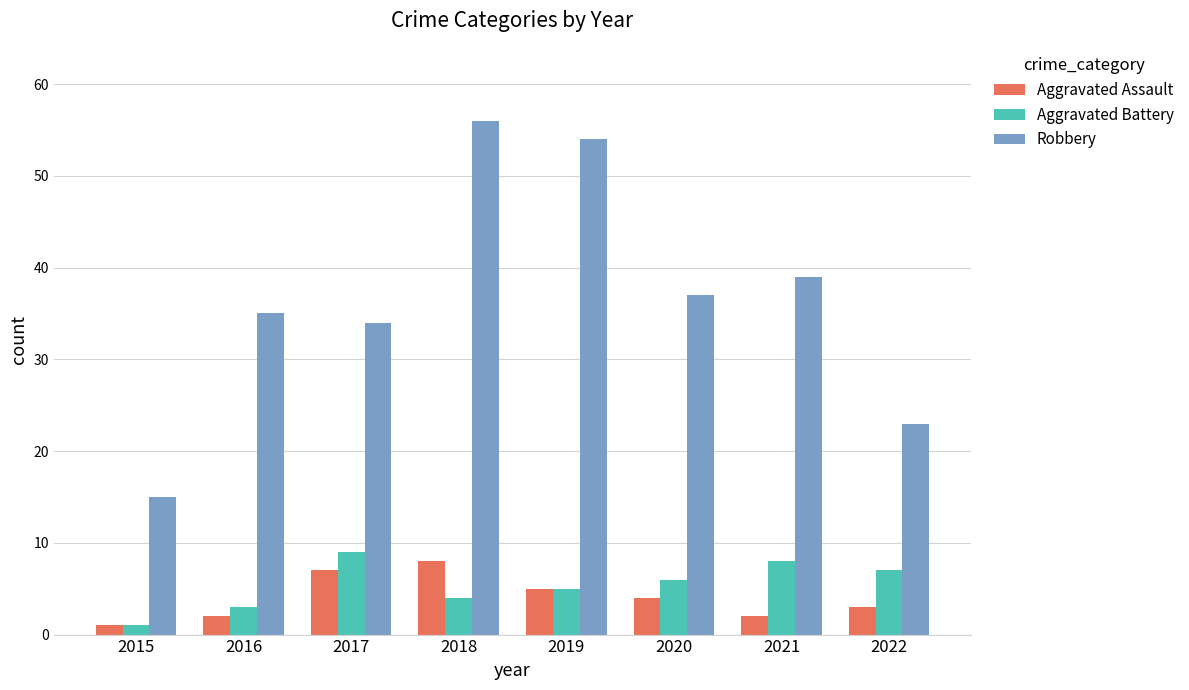

Count the number of data series in this chart.

3